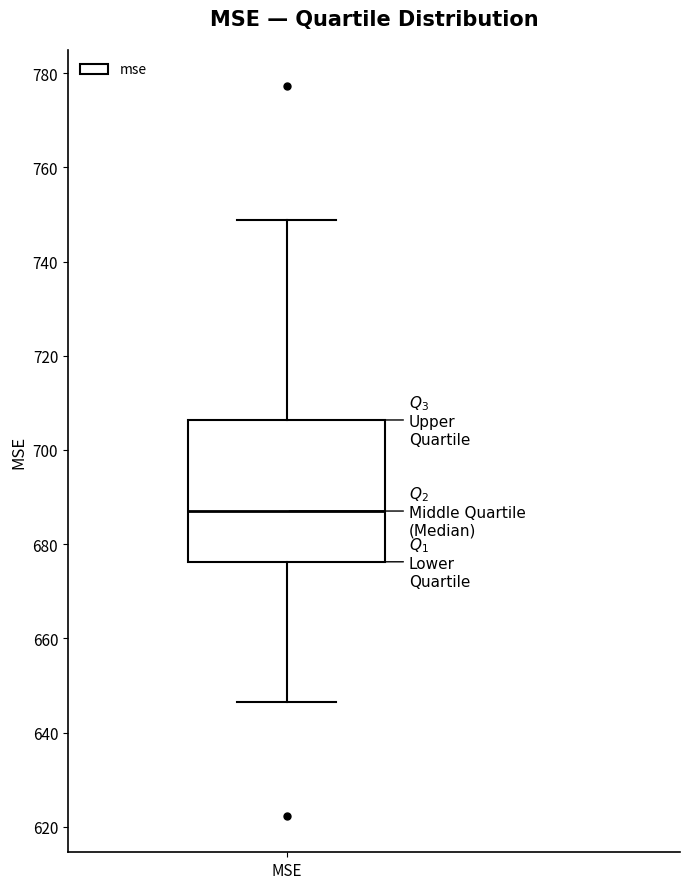

Transcribe this box plot: give where the median line is, the range the box spans, and where the two whiskers end, as read against the y-axis. The values are not printed on the chart, so give them approximately, as read against the axis.

median 688, box 676 to 706, whiskers 646 to 748